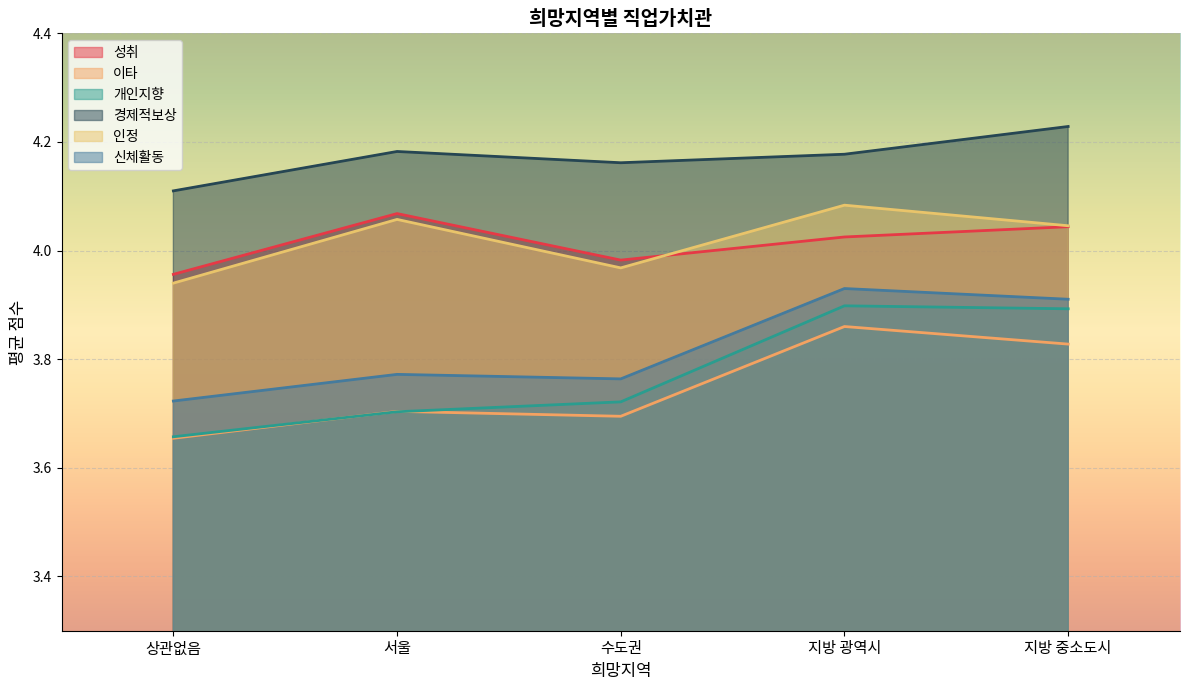

True or false: 개인지향 has more than 2 interior local peaks.

False